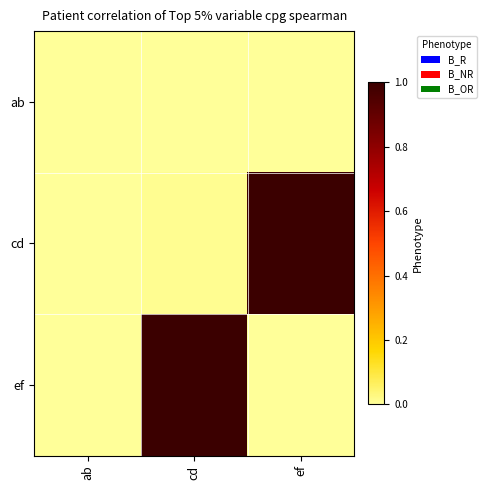

Between cd and ab, which is larger?

cd